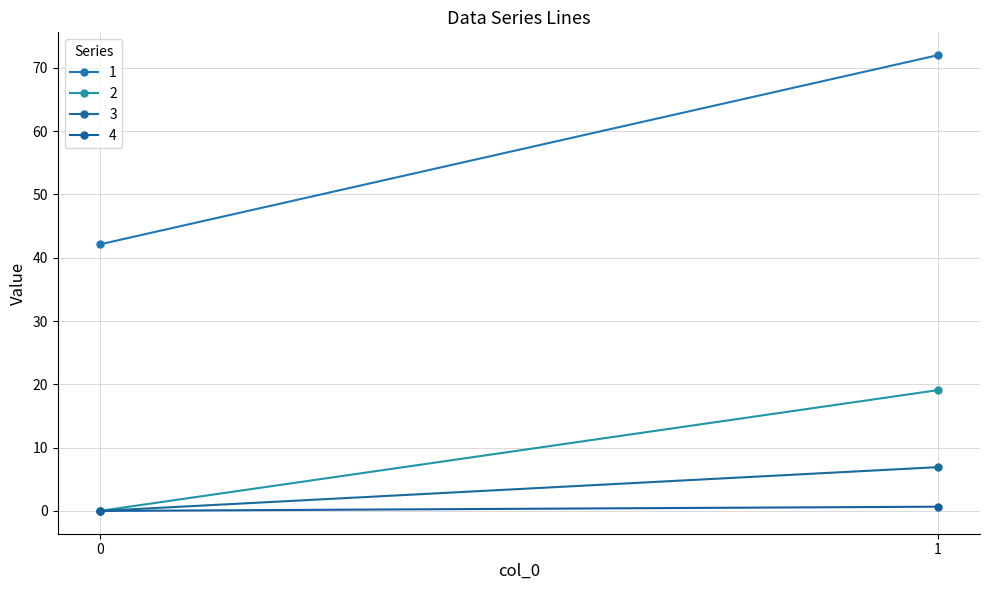

Count the number of categories in the chart.

2